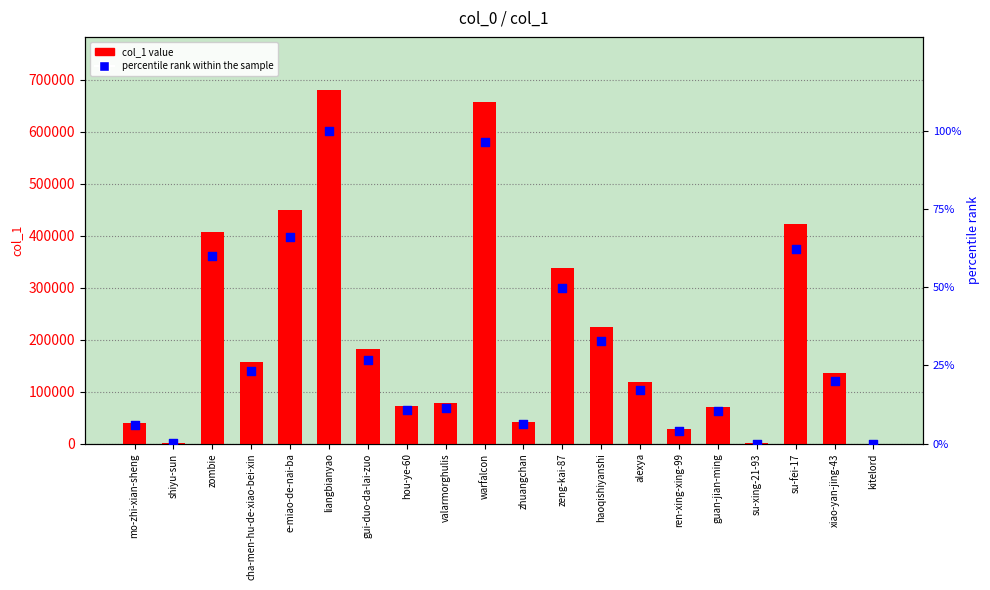

What is the total value across all series at warfalcon?

656514.5